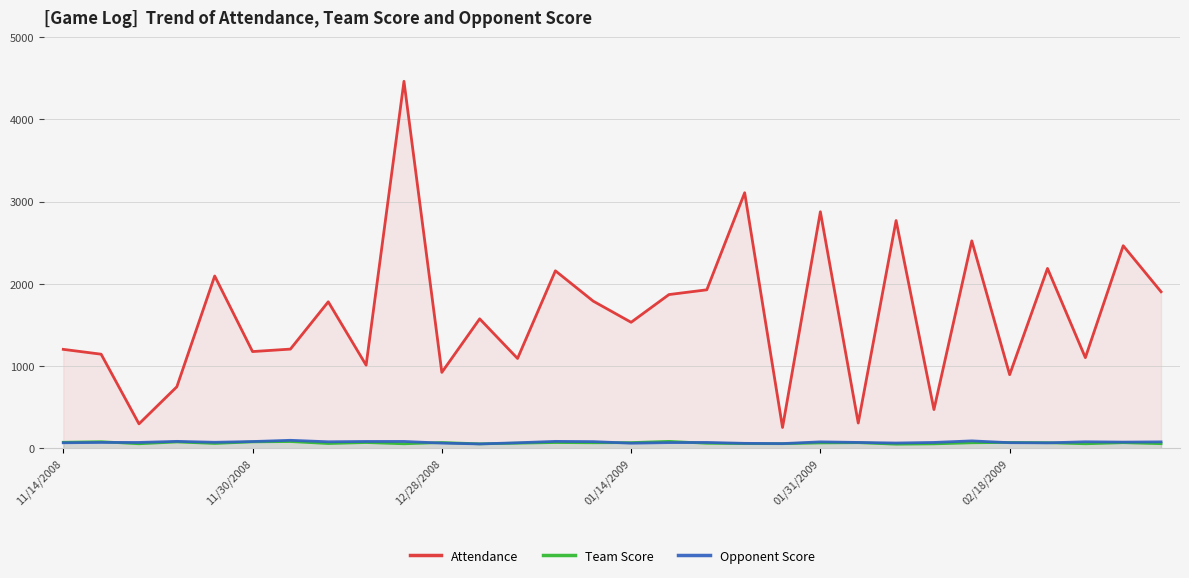

Which series has the widest spread of values?

Attendance